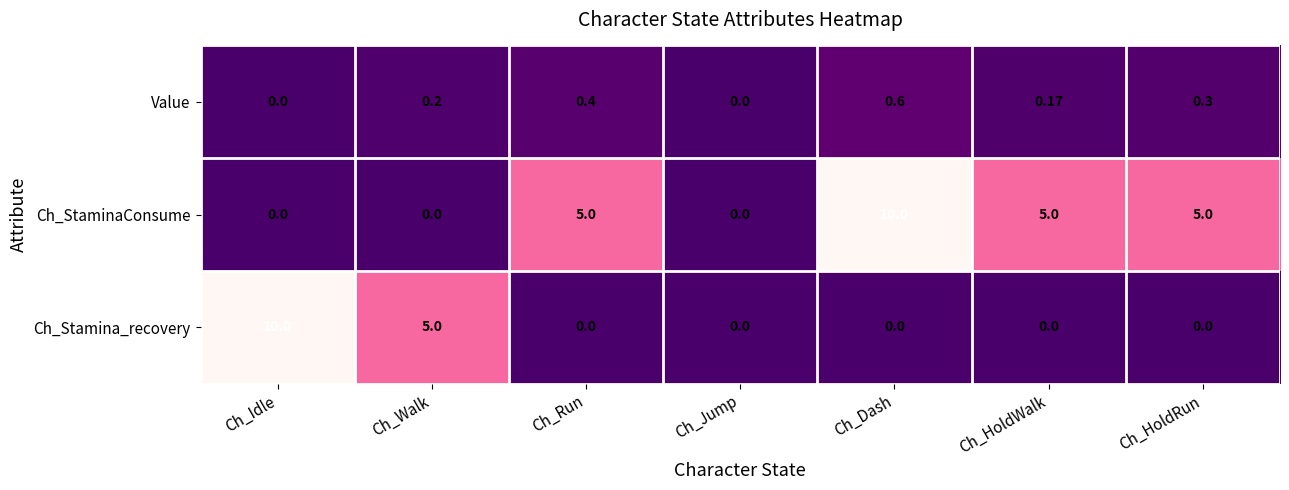

List the series in order of their overall mean, highest first.

Ch_StaminaConsume, Ch_Stamina_recovery, Value